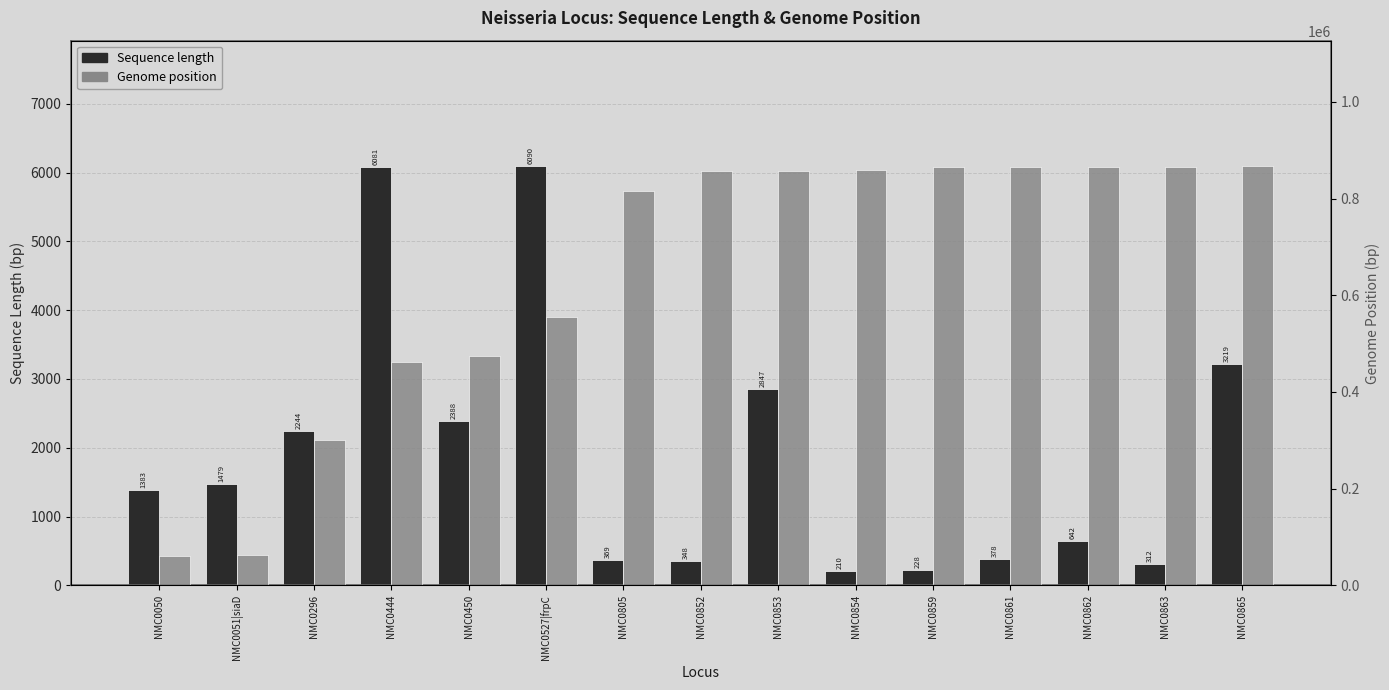

How many data points in Genome position are less than 856549?

7